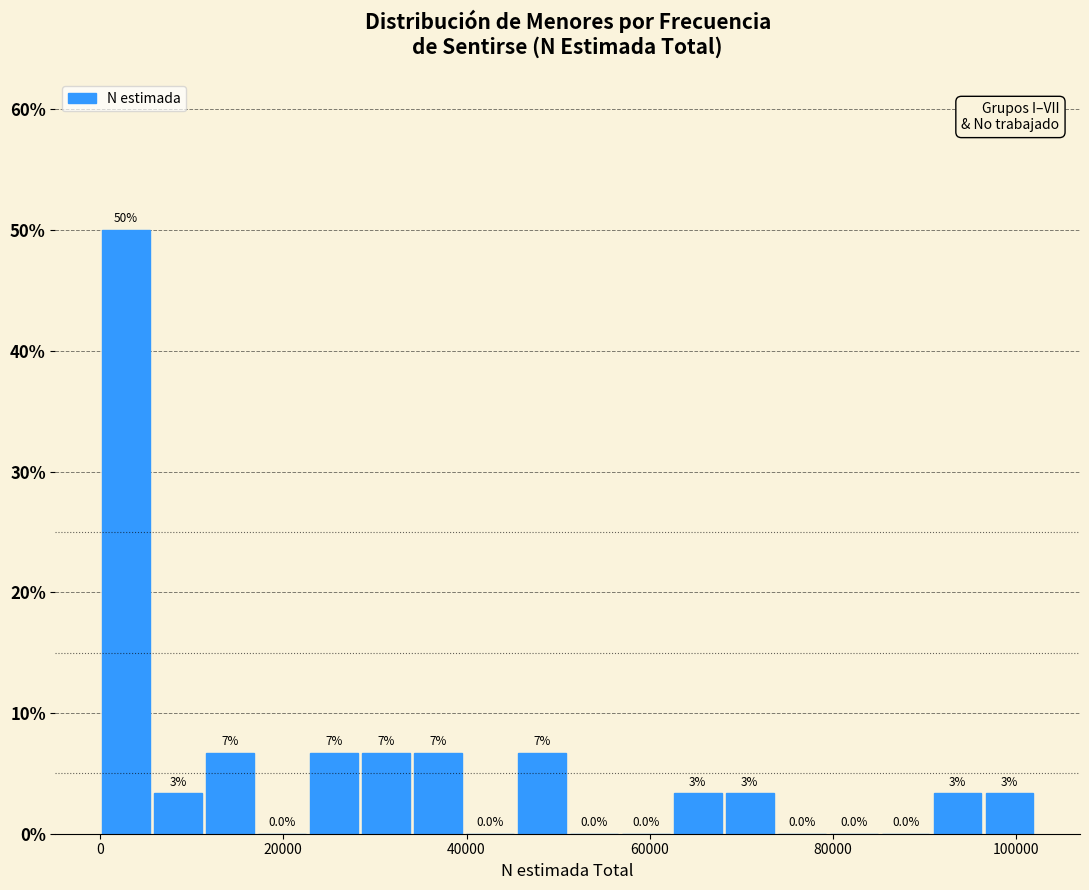

Around what value on the x-axis is the tallest bar? Give the approximate position of its centre, as read against the axis.

2000